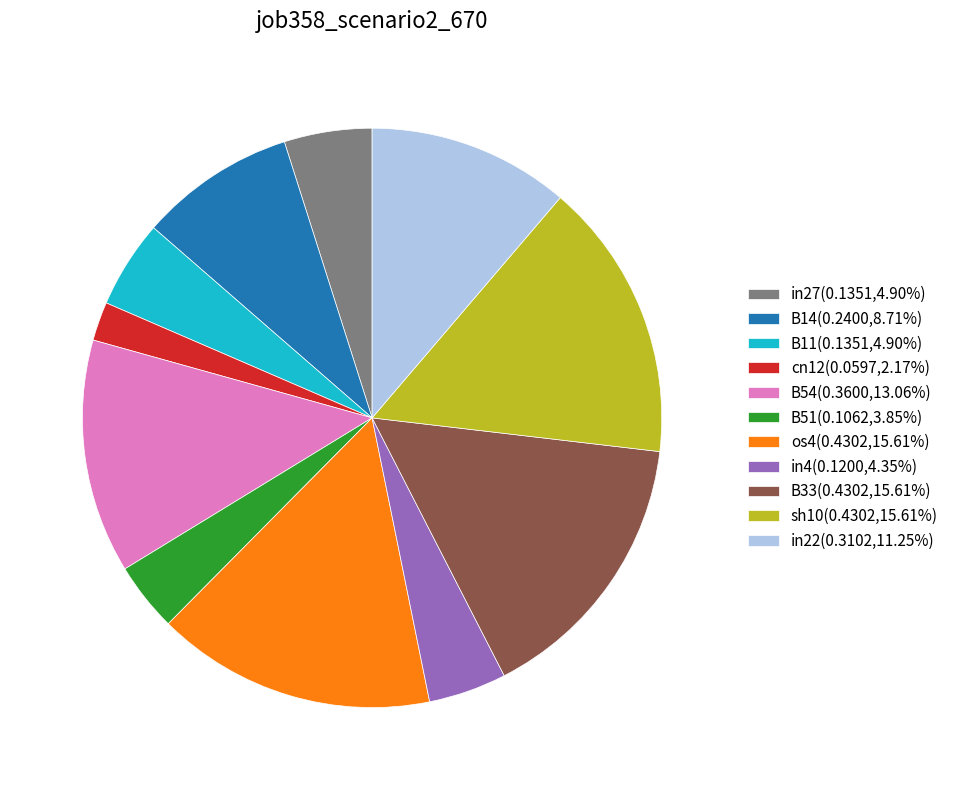

Does B51 represent more than half of the total?

No